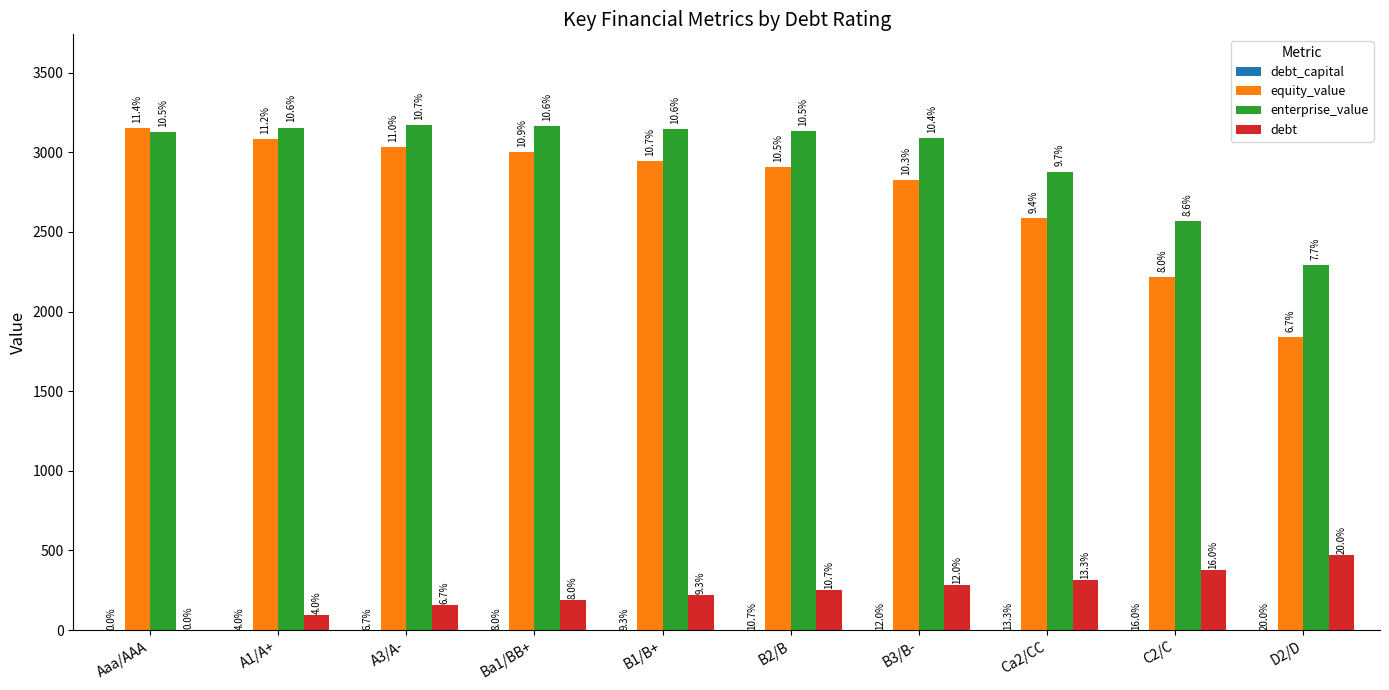

Is the value of equity_value at B2/B greater than the value of debt_capital at C2/C?

Yes